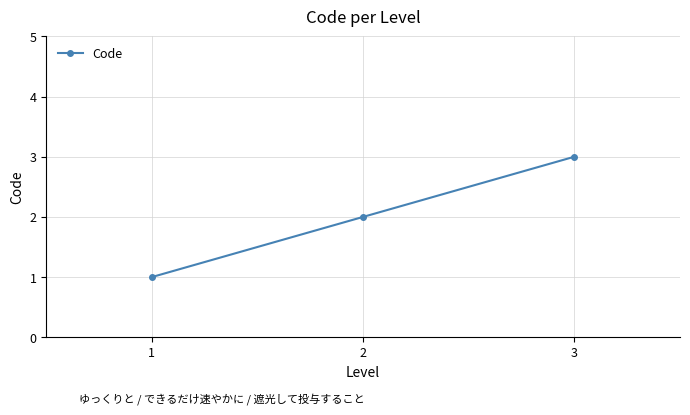

Reading right to left, list all the values displayed in this chart.

3	2	1